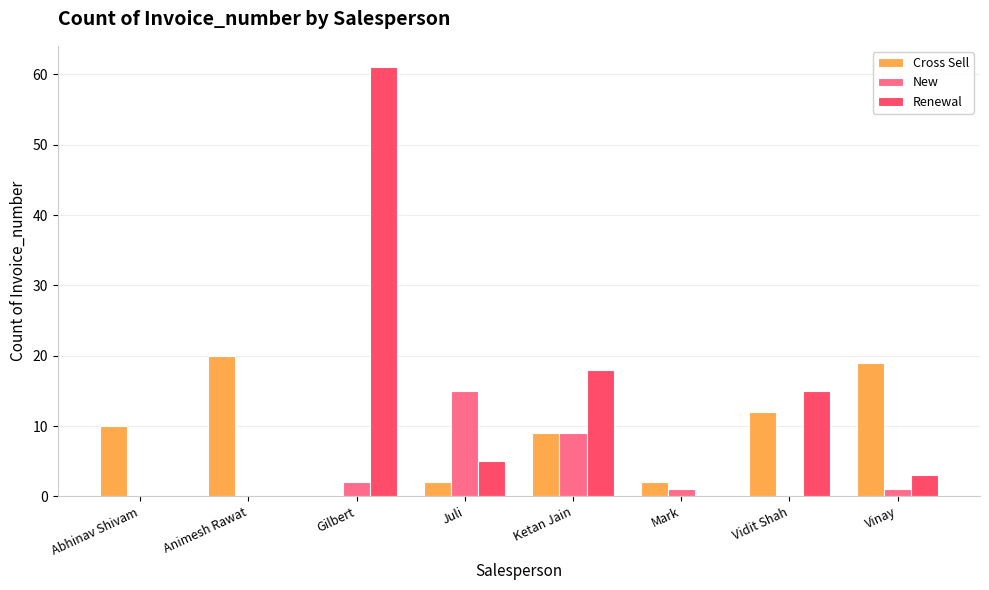

Reading left to right, list all the values displayed in this chart.

Cross Sell: Abhinav Shivam=10	Animesh Rawat=20	Gilbert=0	Juli=2	Ketan Jain=9	Mark=2	Vidit Shah=12	Vinay=19
New: Abhinav Shivam=0	Animesh Rawat=0	Gilbert=2	Juli=15	Ketan Jain=9	Mark=1	Vidit Shah=0	Vinay=1
Renewal: Abhinav Shivam=0	Animesh Rawat=0	Gilbert=61	Juli=5	Ketan Jain=18	Mark=0	Vidit Shah=15	Vinay=3